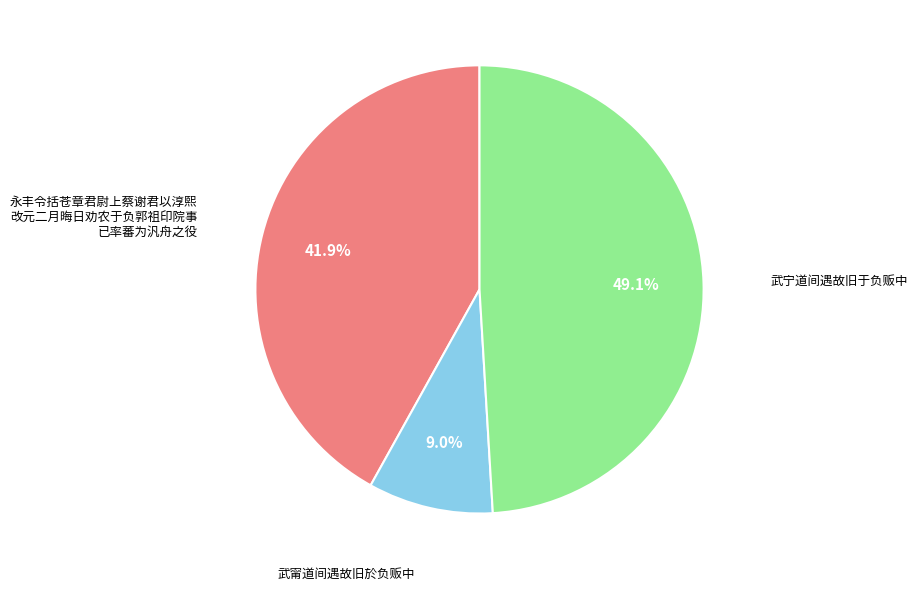

Is there any slice that represents more than half of the pie?

No